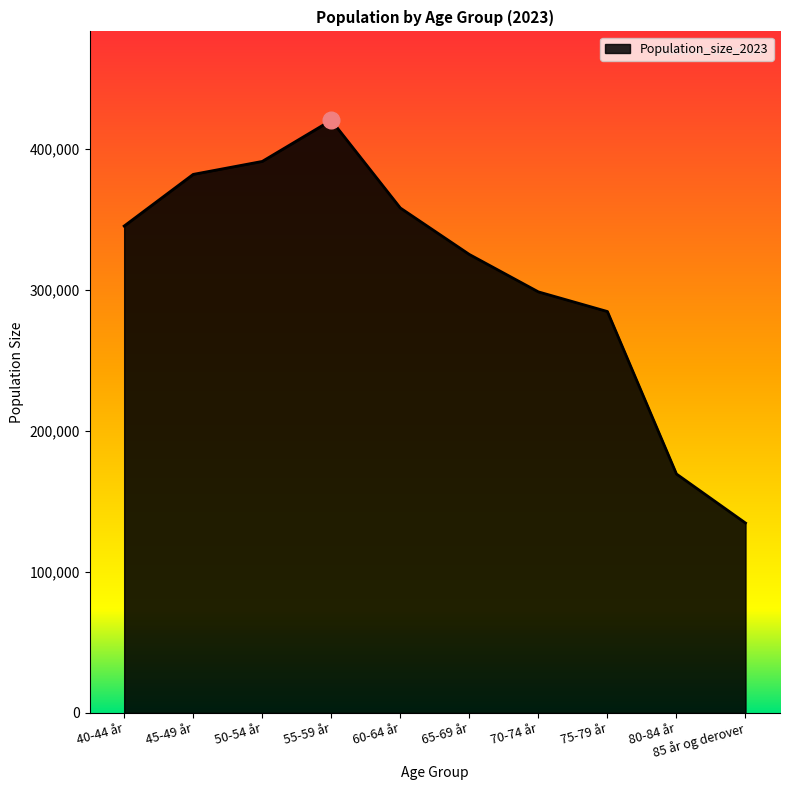

Which has a higher value, 50-54 år or 40-44 år?

50-54 år